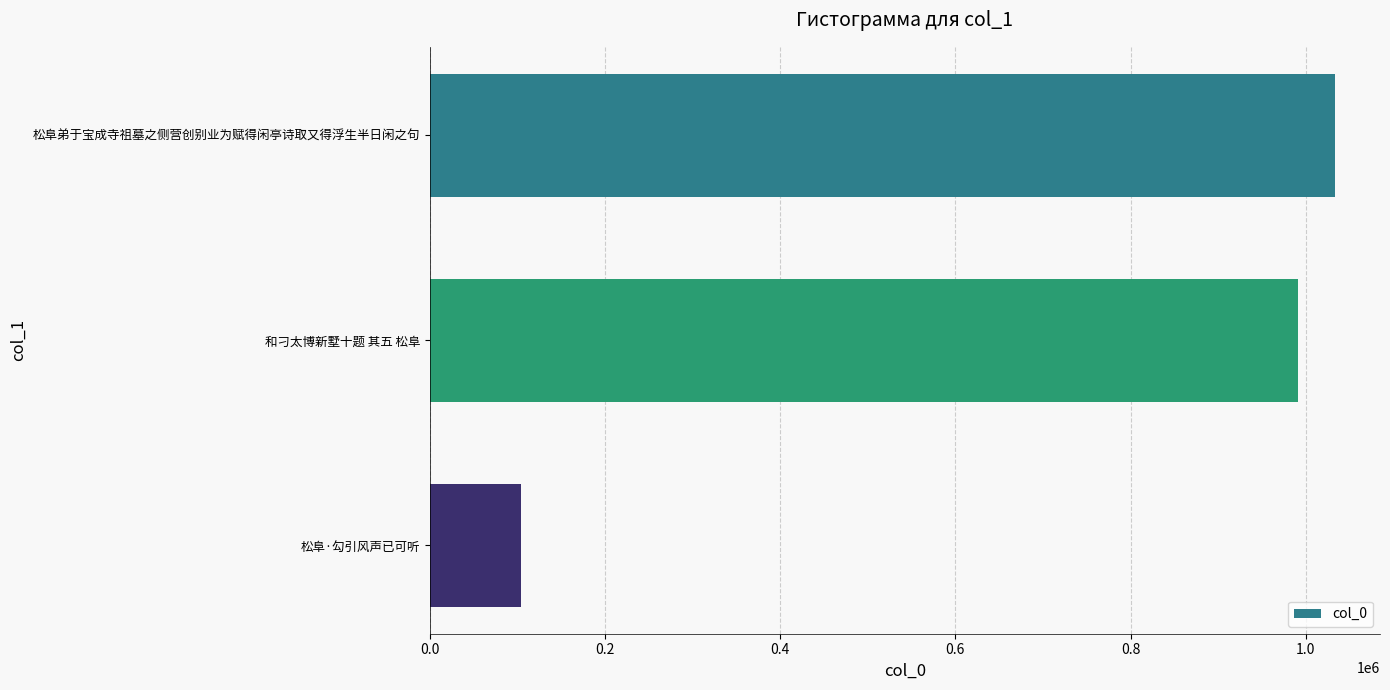

What value does the data have at 松阜·勾引风声已可听, to the nearest 50?

103950